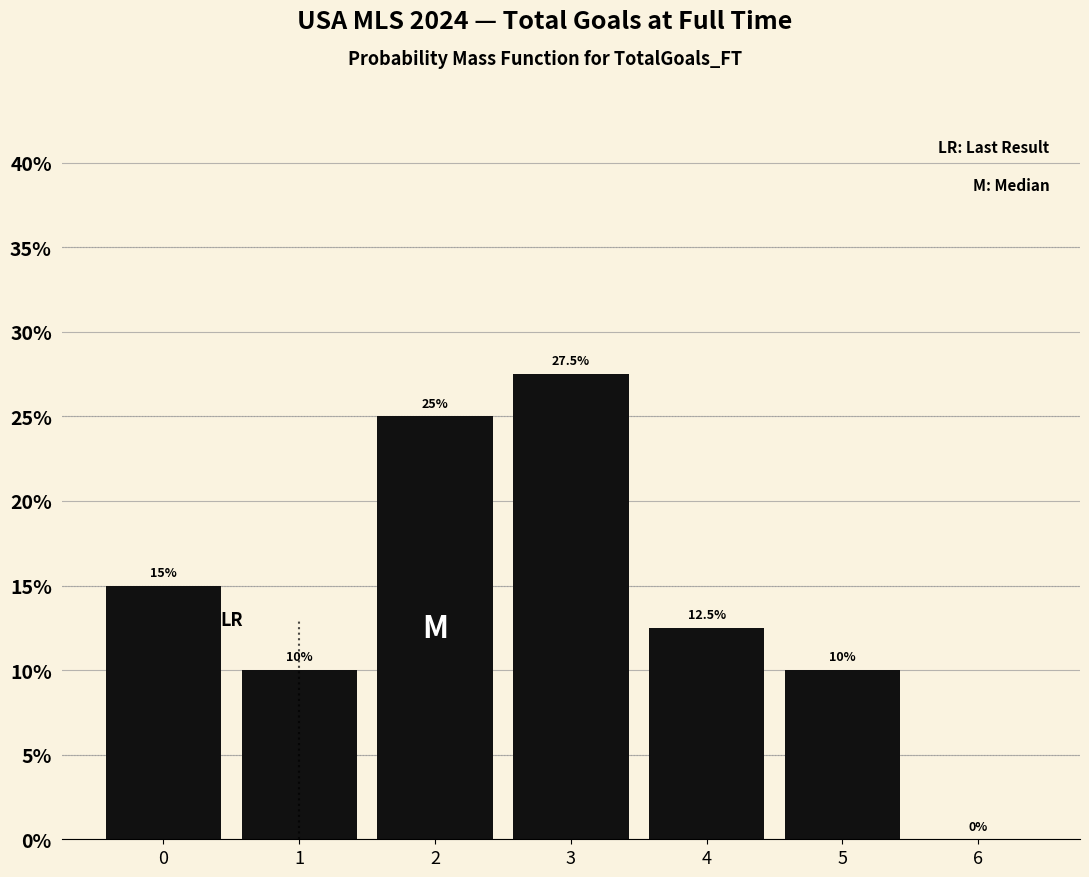

Reading left to right, extract all data points from this chart.

0=15.0	1=10.0	2=25.0	3=27.5	4=12.5	5=10.0	6=0.0